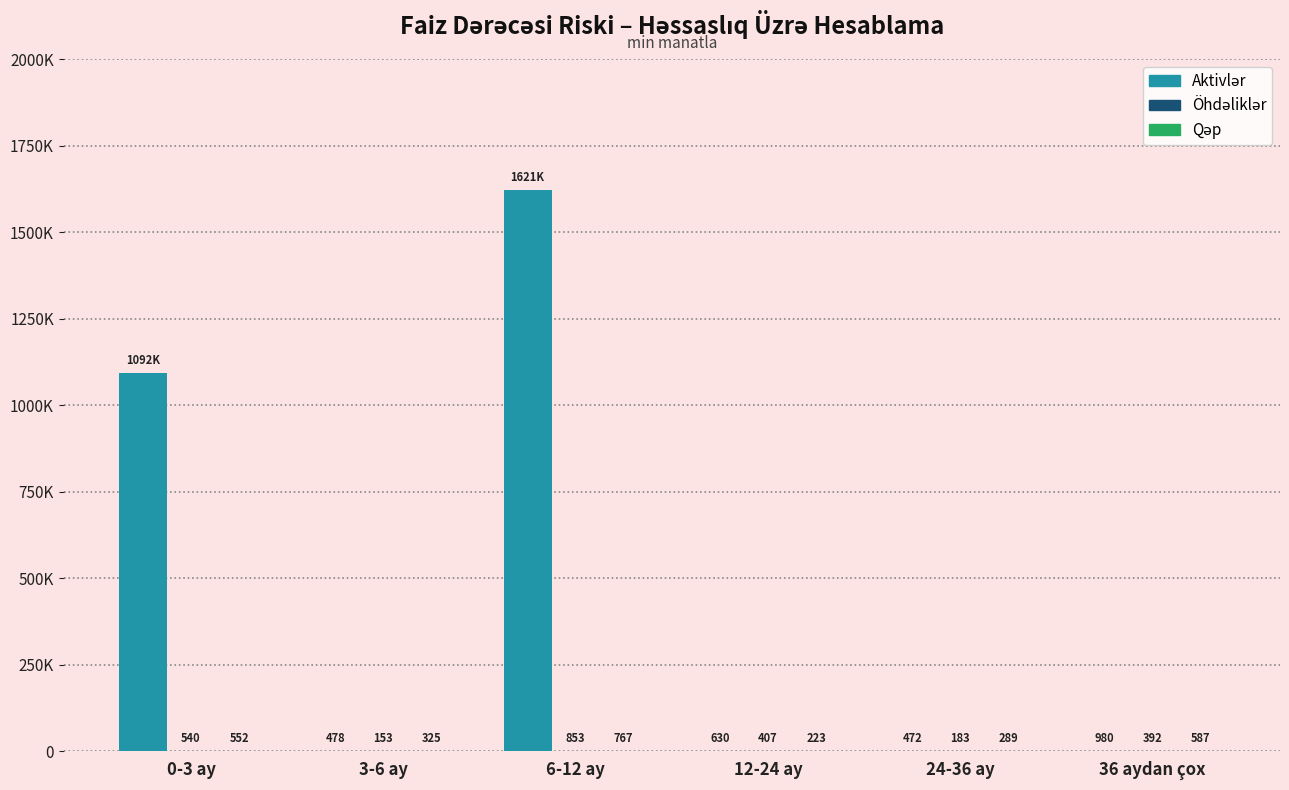

Are the bars grouped side by side (vs. stacked)?

Yes